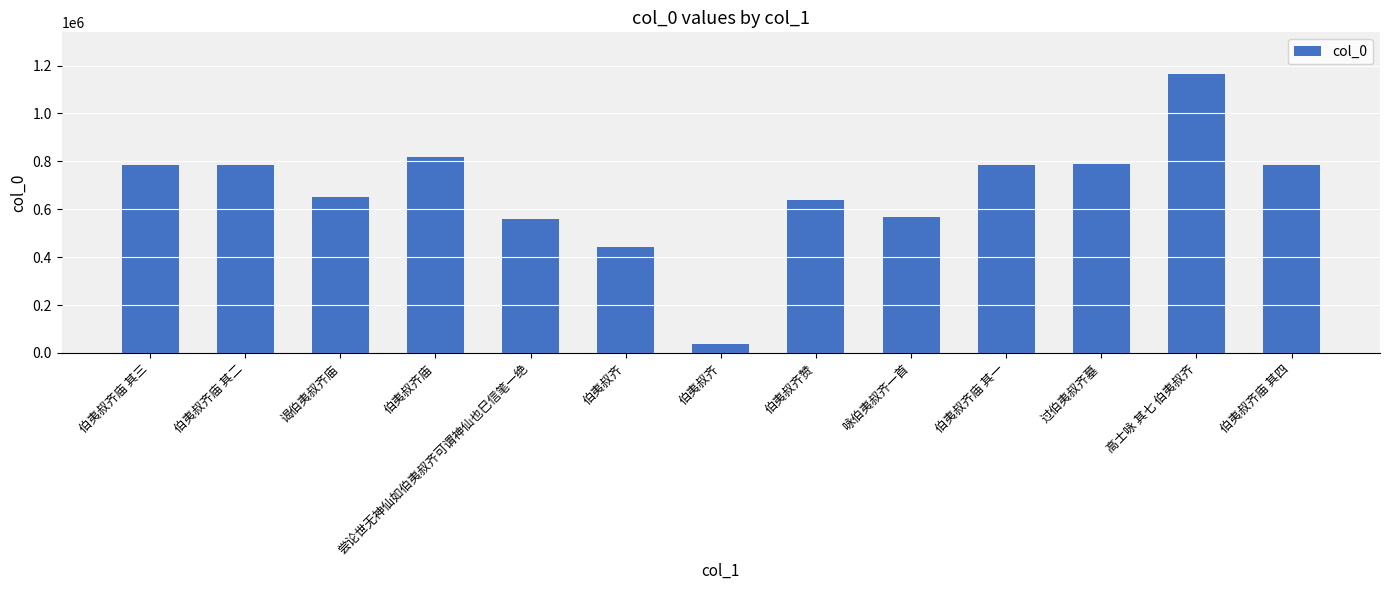

What is the change in value from 伯夷叔齐 to 高士咏 其七 伯夷叔齐?

+721276